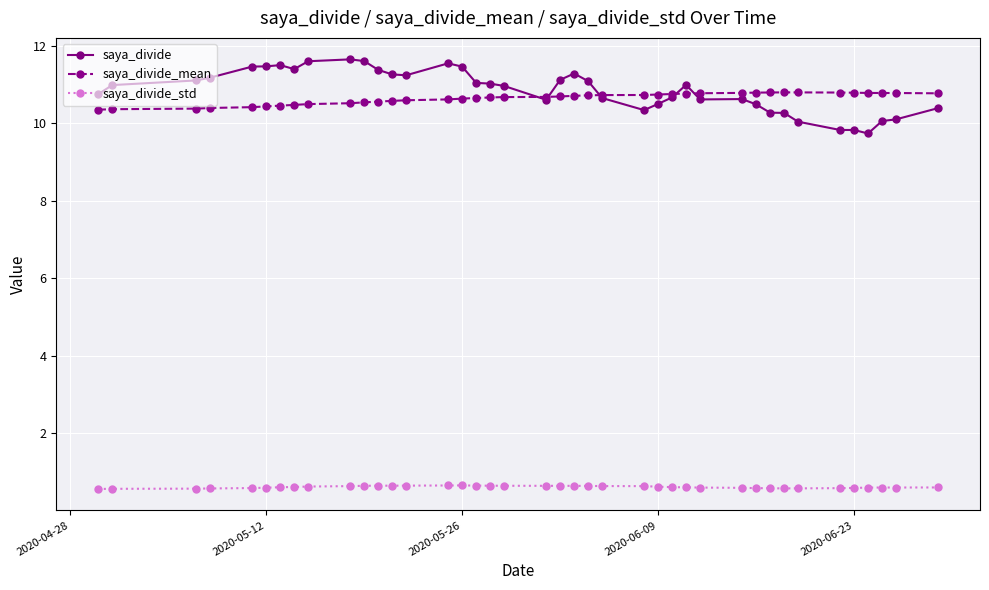

What is the value of the saya_divide point at the 25th from the left?

10.3